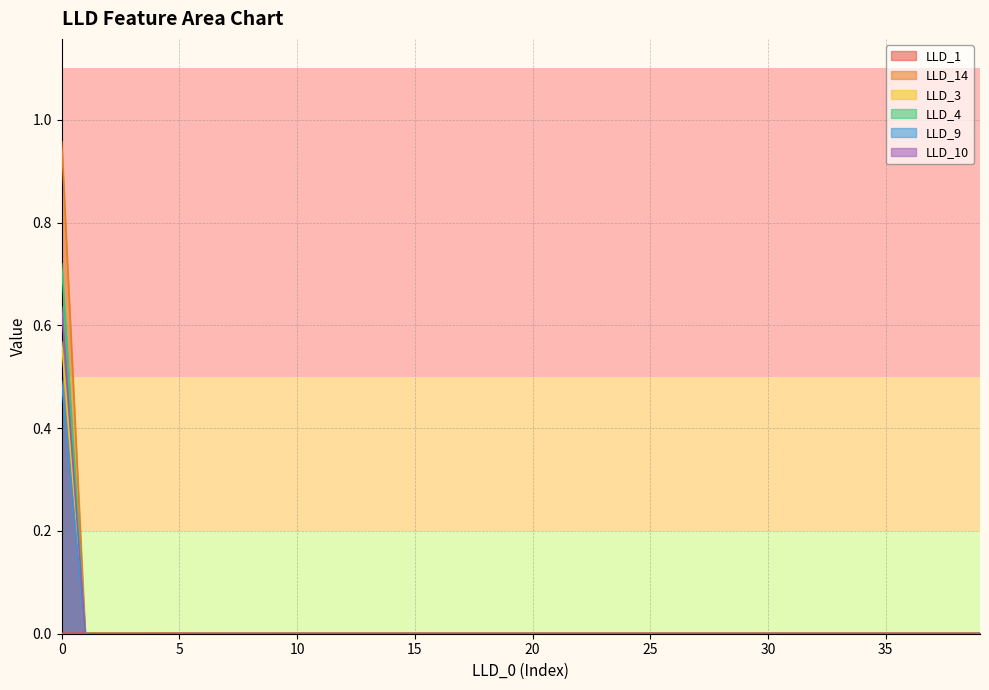

Which series has the largest total across all categories?

LLD_14